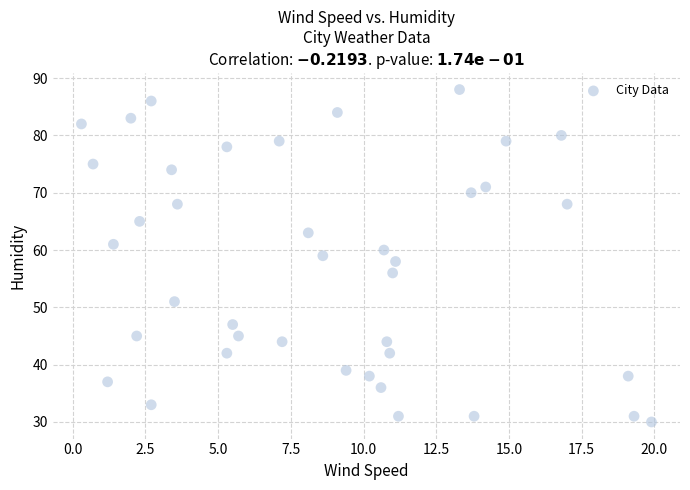

What is the range of Y values (max minus min)?

58